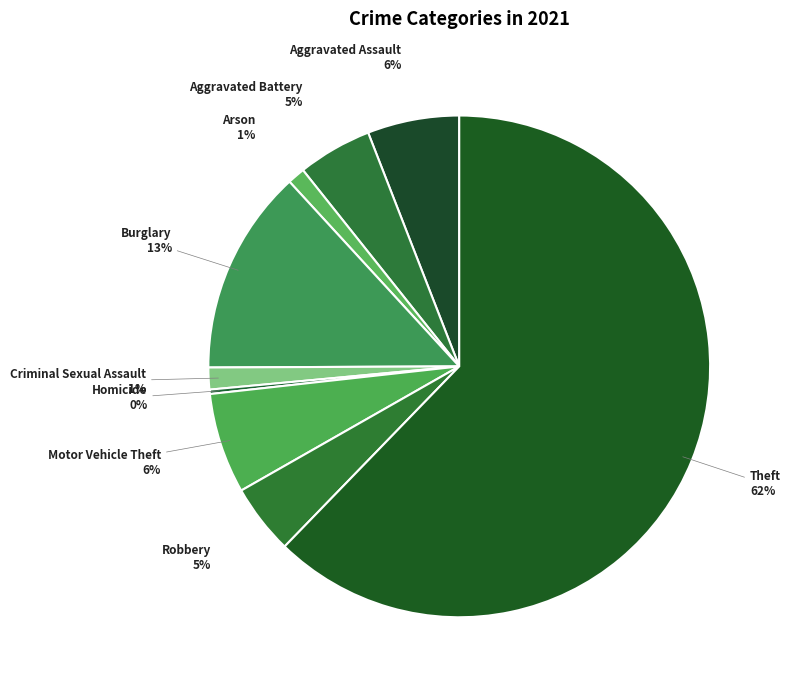

To the nearest percent, what is the difference between the largest and smallest slice percentages?

62%